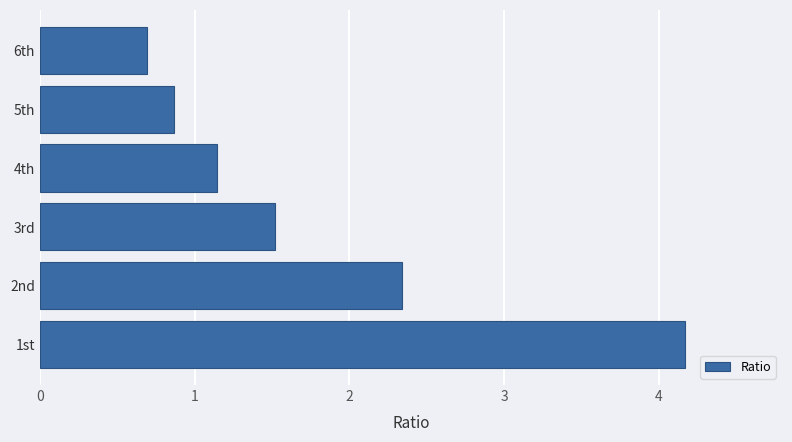

What is the sum of all values?

10.7